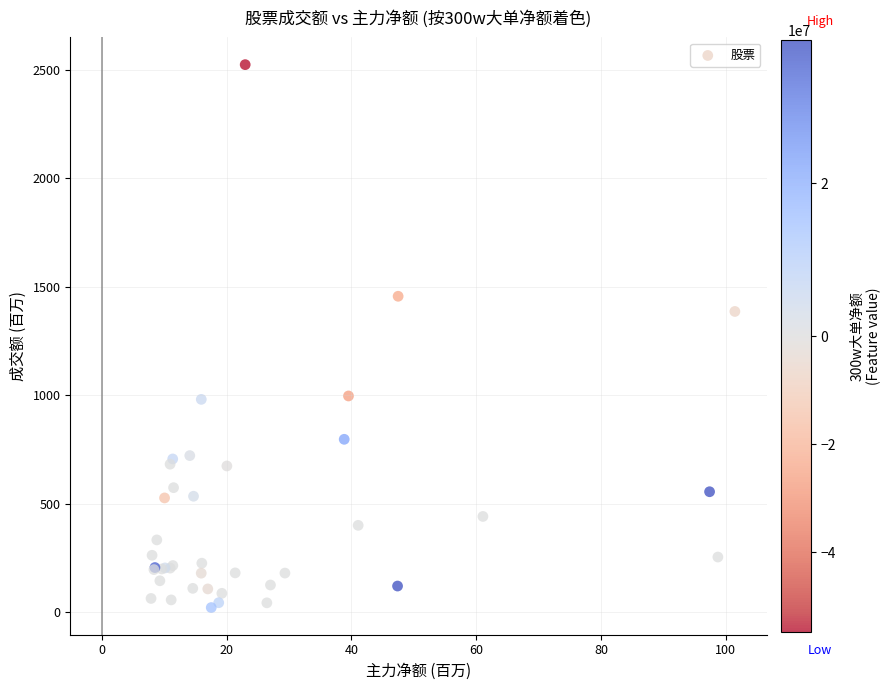

What Y value in the scatter plot is closest to 1273?

1387.0